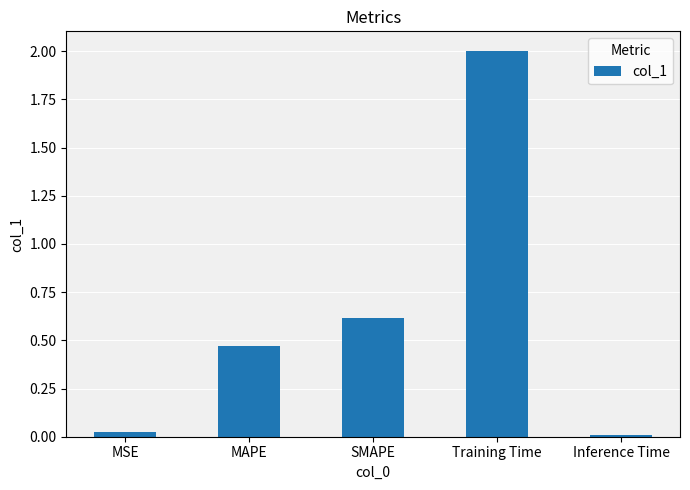

What is the difference between the second highest and second lowest values?

0.6